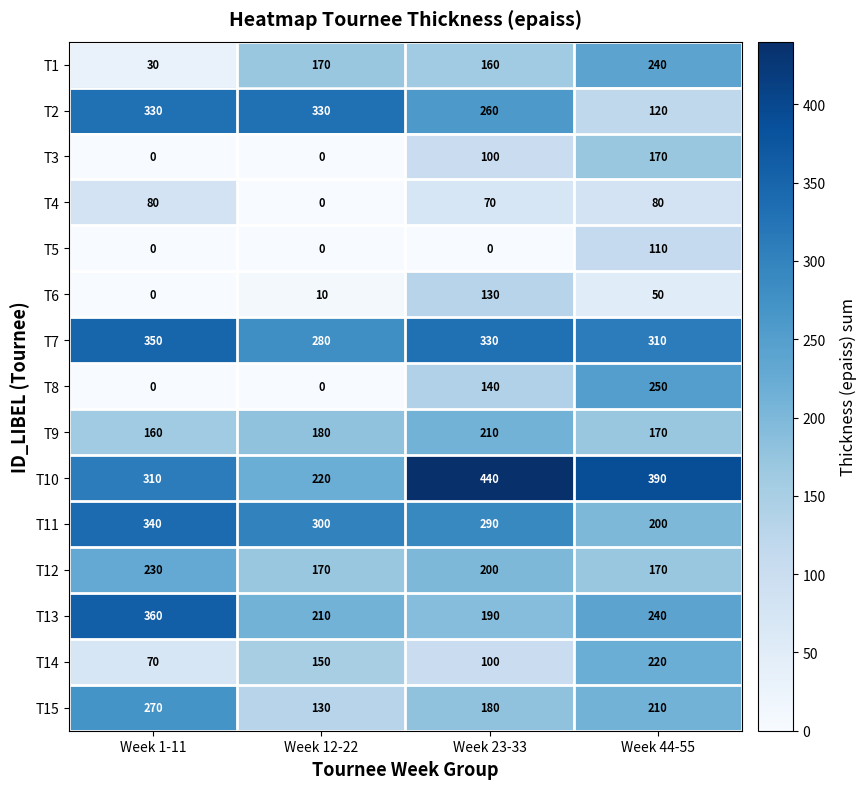

What is the sum of all T2 values?

1040